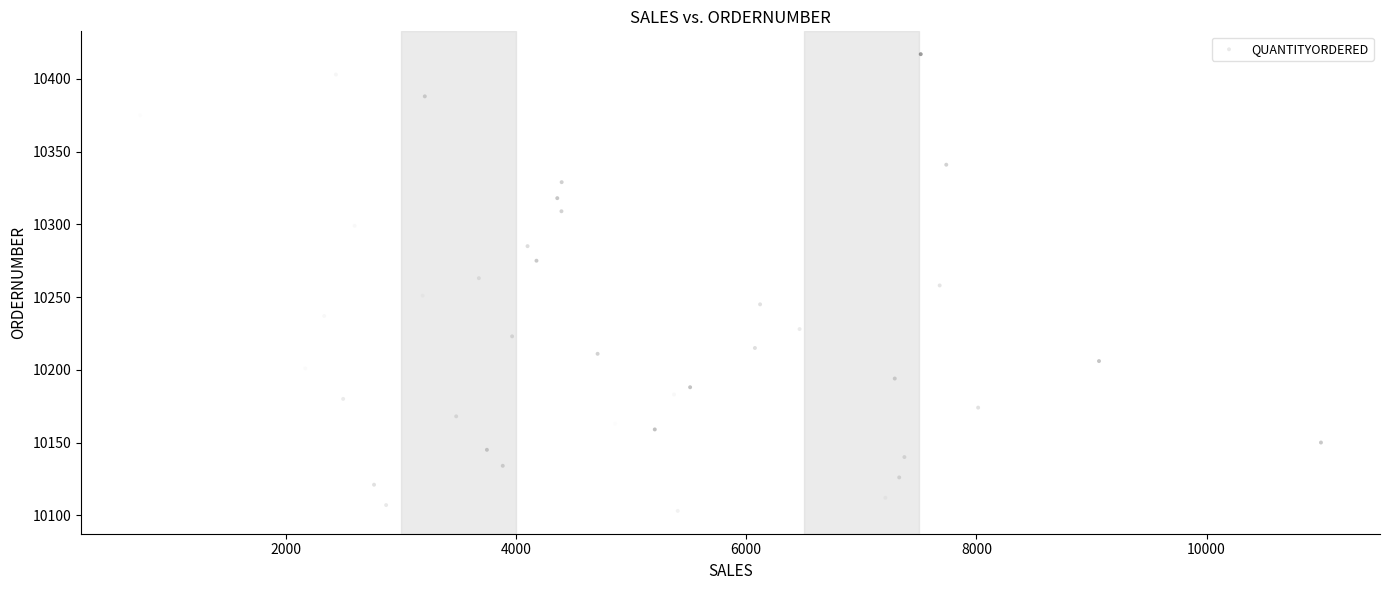

What is the range of Y values (max minus min)?

314